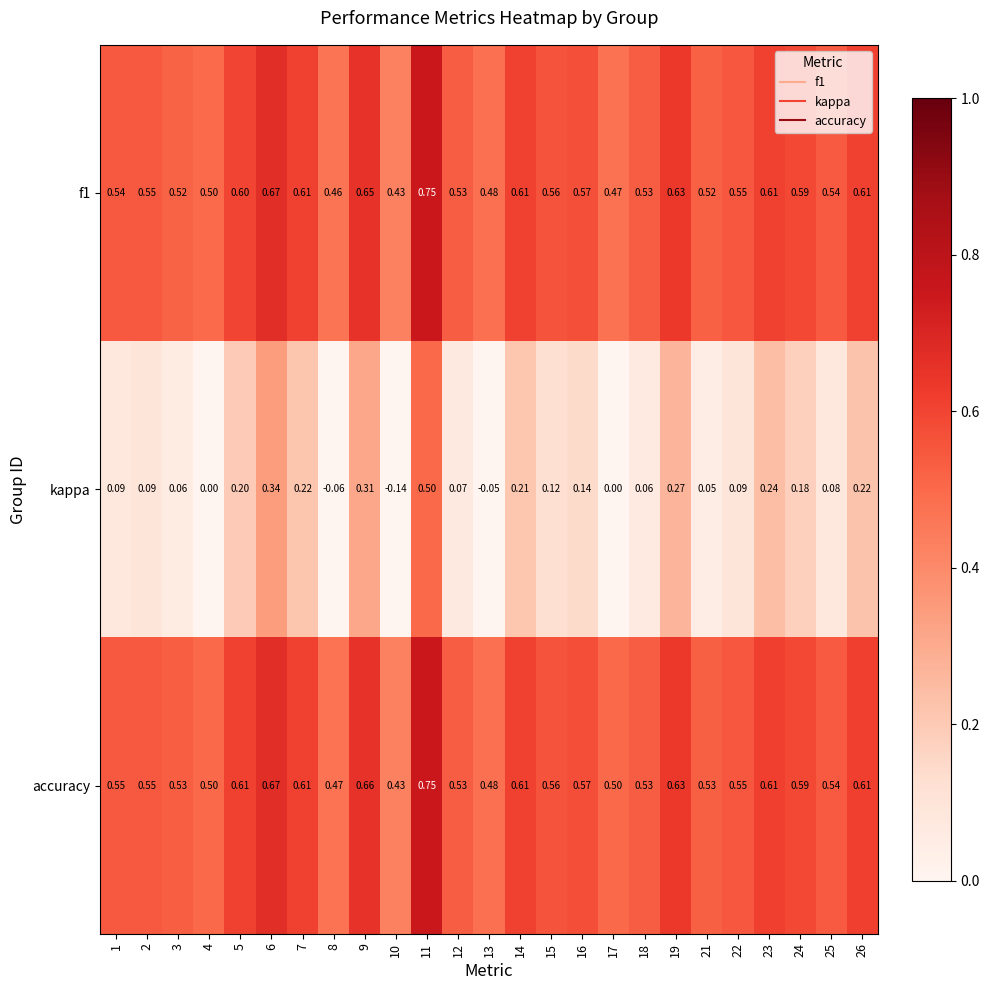

Which series changed the most between 22 and 24?

kappa